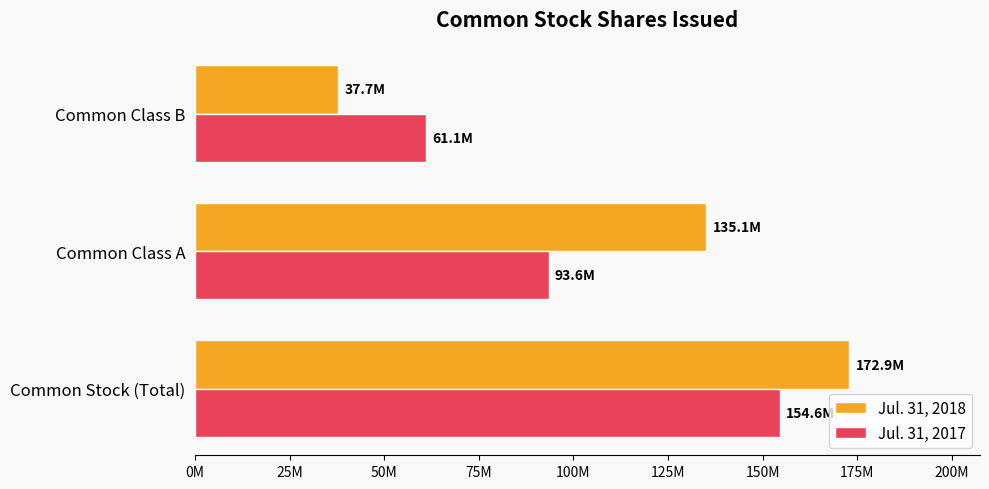

Rank the categories by Jul. 31, 2018 value from lowest to highest.

Common Class B, Common Class A, Common Stock (Total)